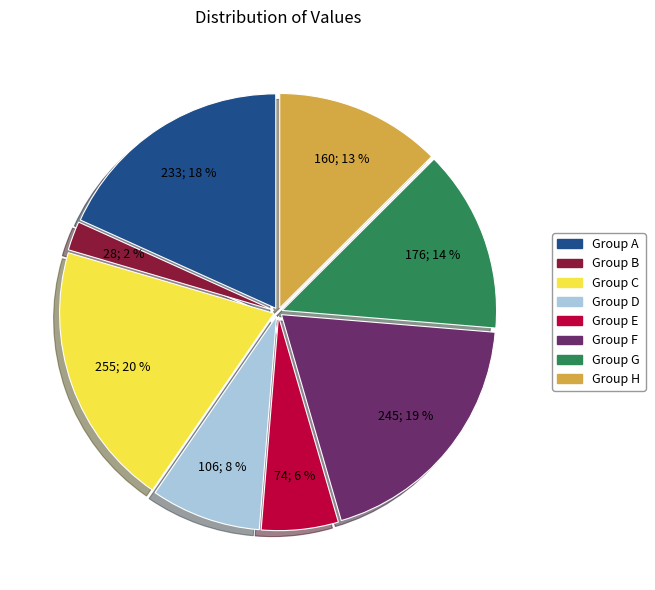

True or false: Group B accounts for 2% of the total.

True